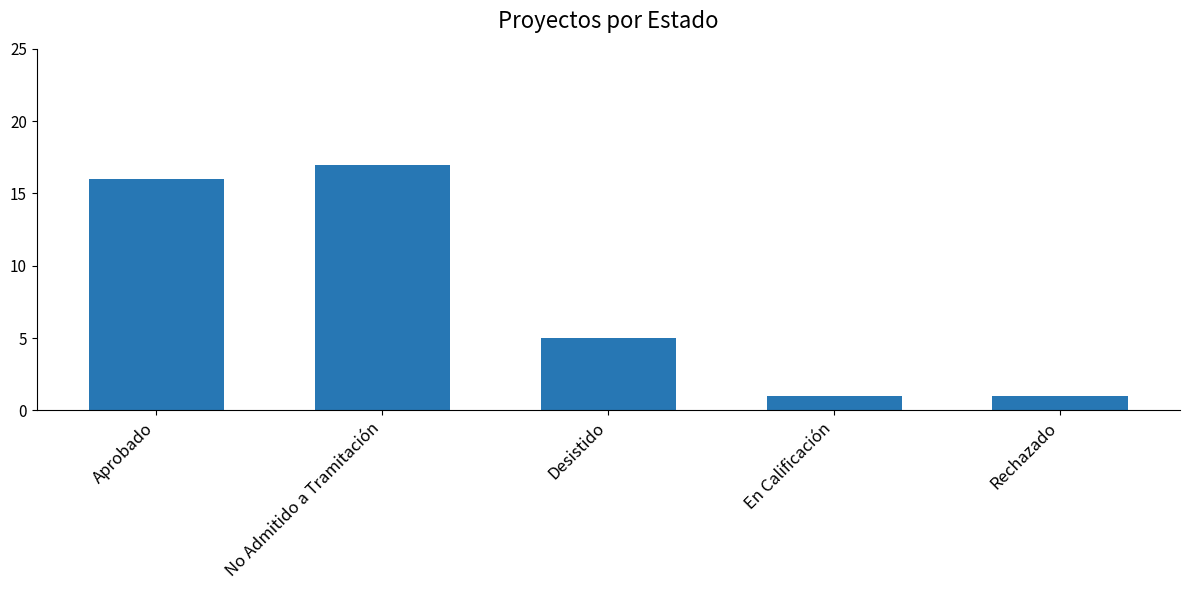

Which label corresponds to the largest value in the chart?

No Admitido a Tramitación